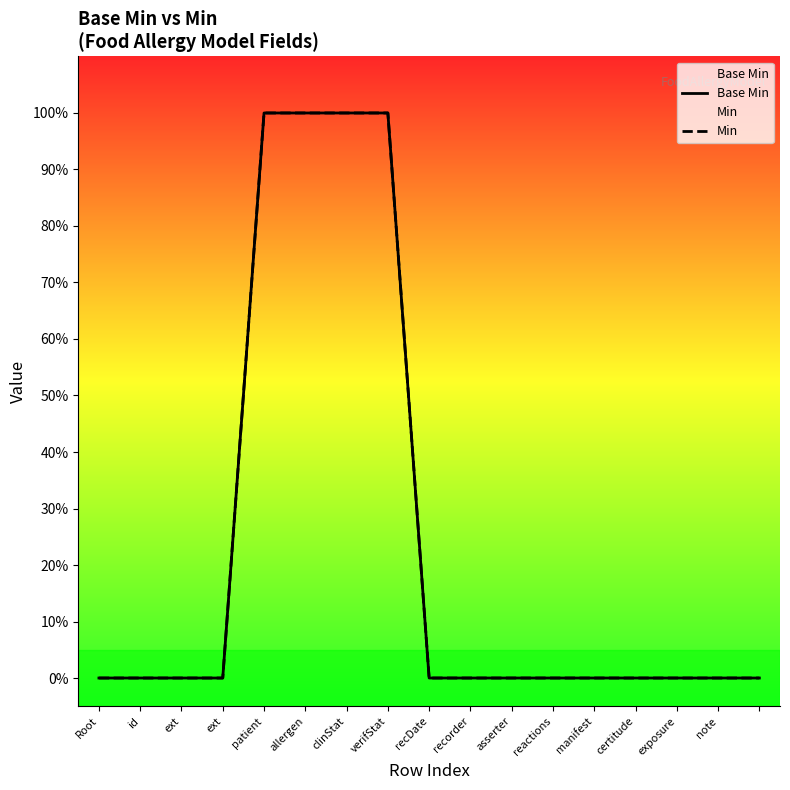

True or false: Base Min and Min intersect in this chart.

False